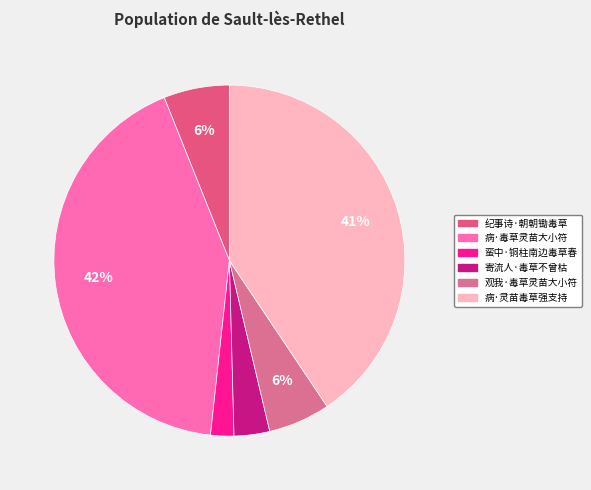

To the nearest percent, what portion does 观我·毒草灵苗大小符 represent?

6%